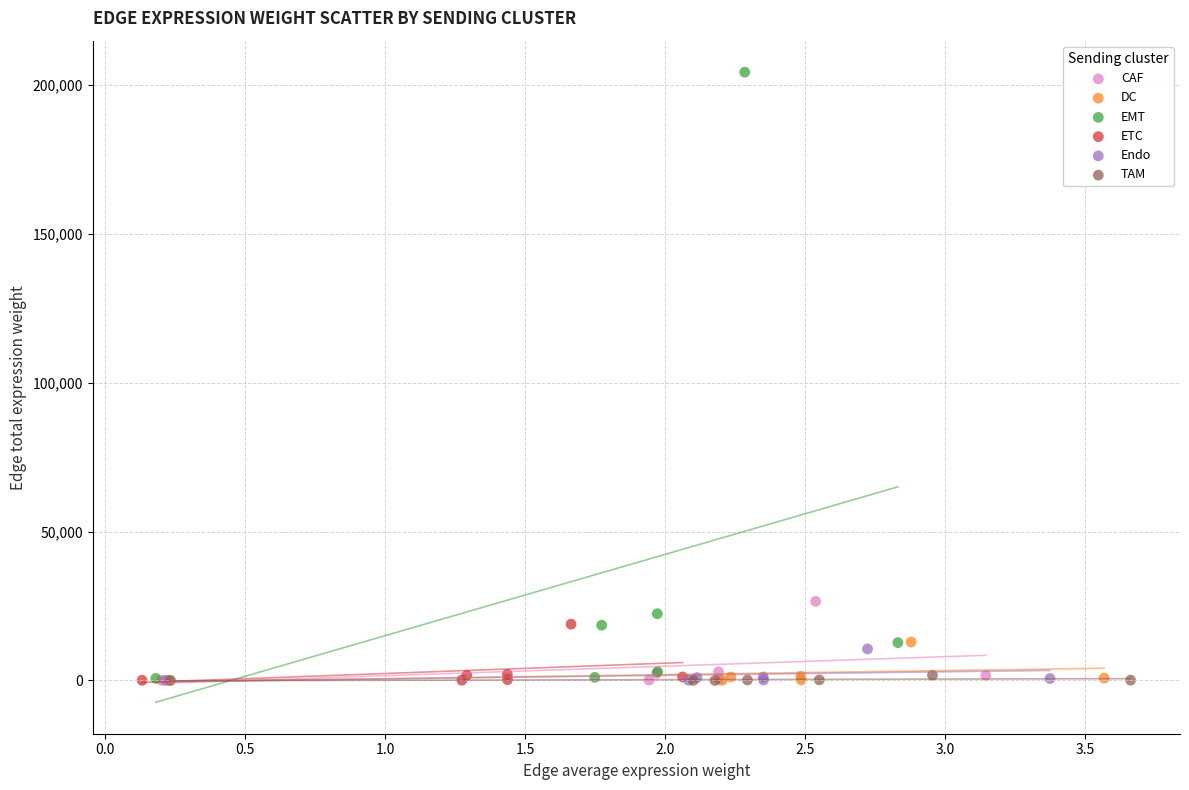

Which series reaches the maximum Y coordinate?

EMT